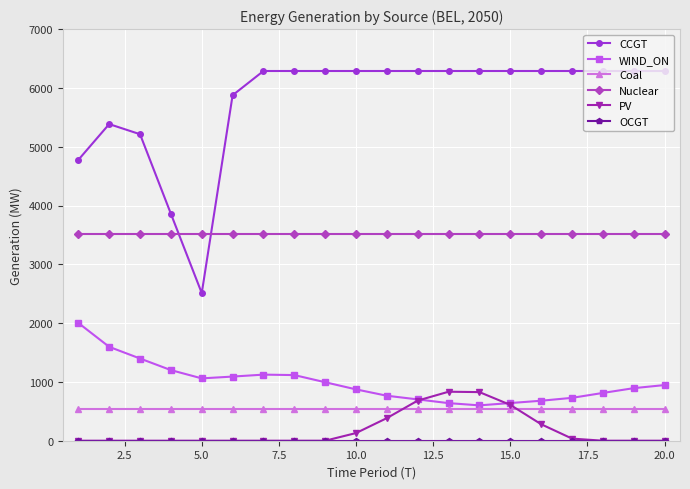

At how many categories does at least one series exceed 5685?

15